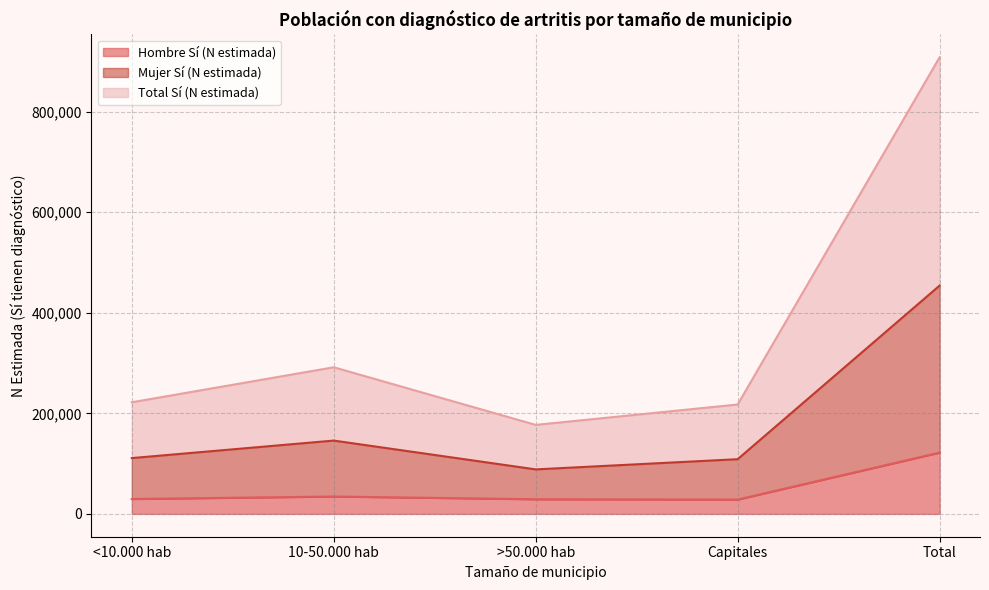

What is the difference between the second highest and minimum values in the Hombre Sí (N estimada) series?

6074